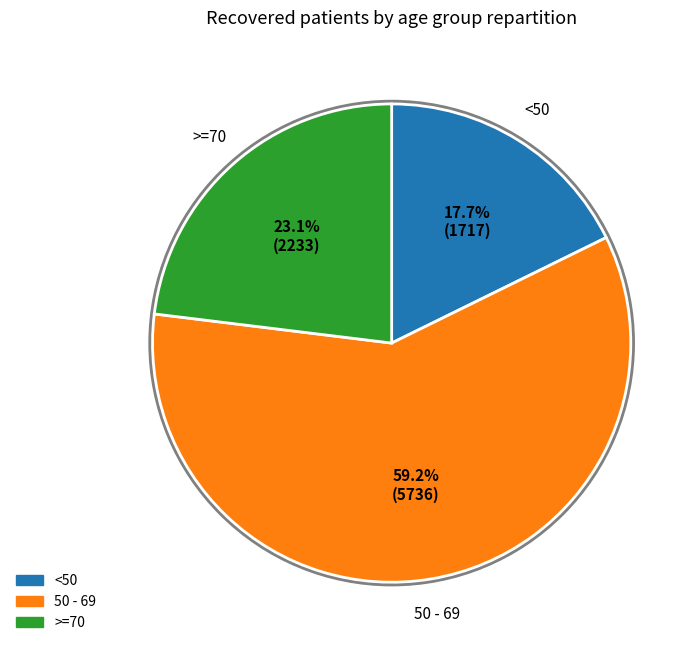

How many slices are in this pie chart?

3